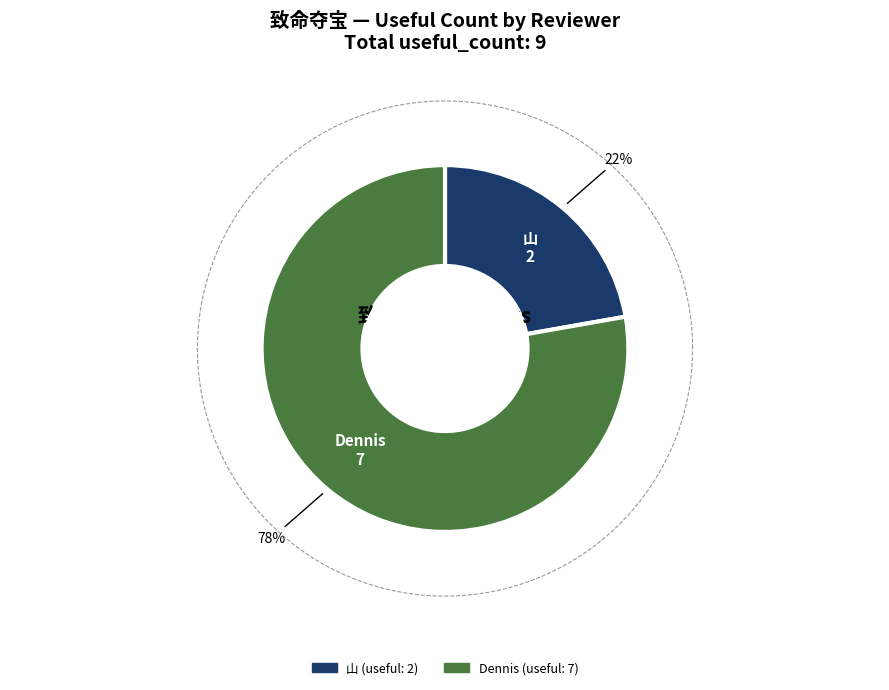

What is the largest slice in the pie chart?

Dennis